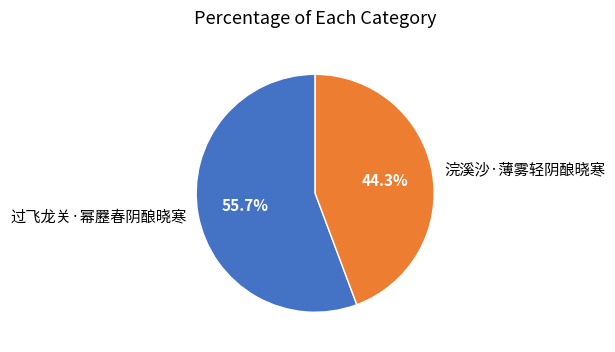

Does 浣溪沙·薄雾轻阴酿晓寒 account for over 50% of the chart?

No